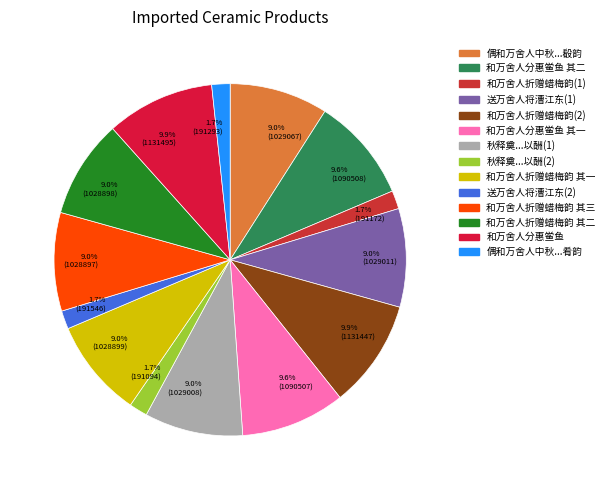

Is there any slice that represents more than half of the pie?

No